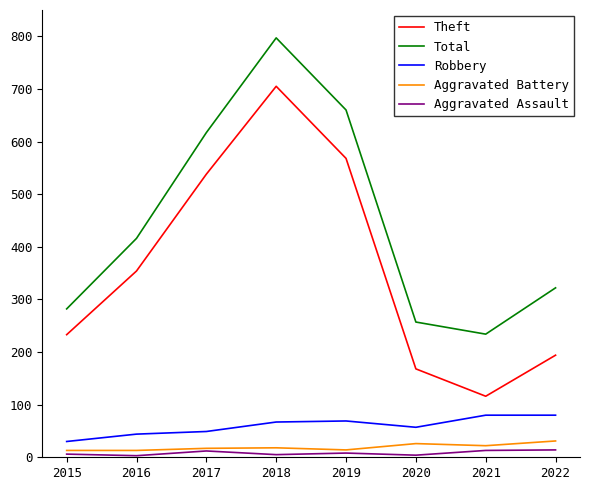

What is the average value of the Aggravated Battery series?

19